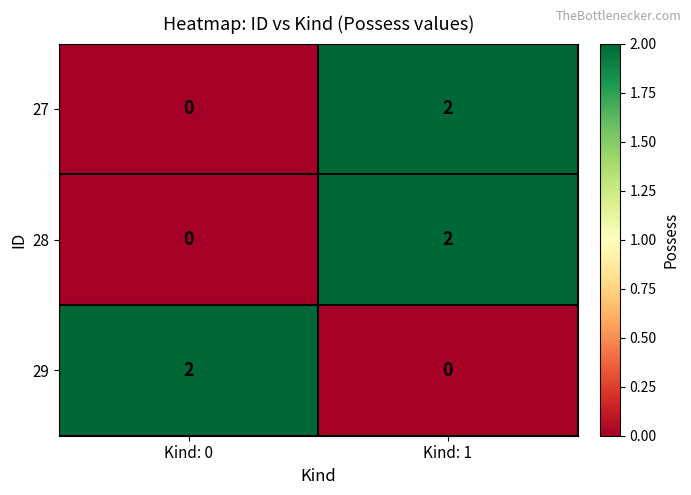

How many data points does each series have?

2